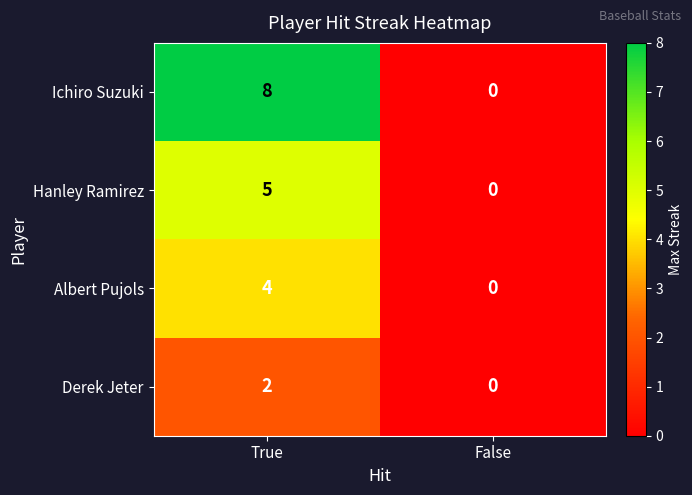

How many data points in Ichiro Suzuki are less than 8?

1